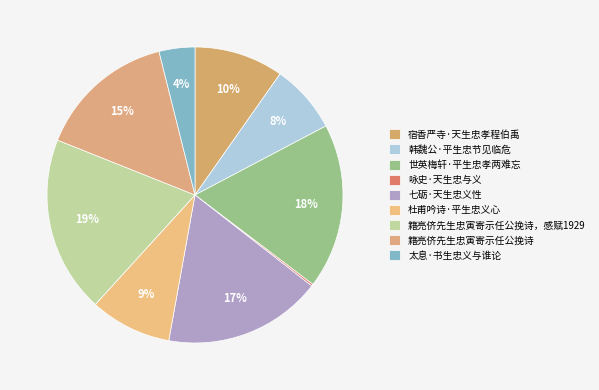

To the nearest percent, what percentage of the pie is 宿香严寺·天生忠孝程伯禹?

10%